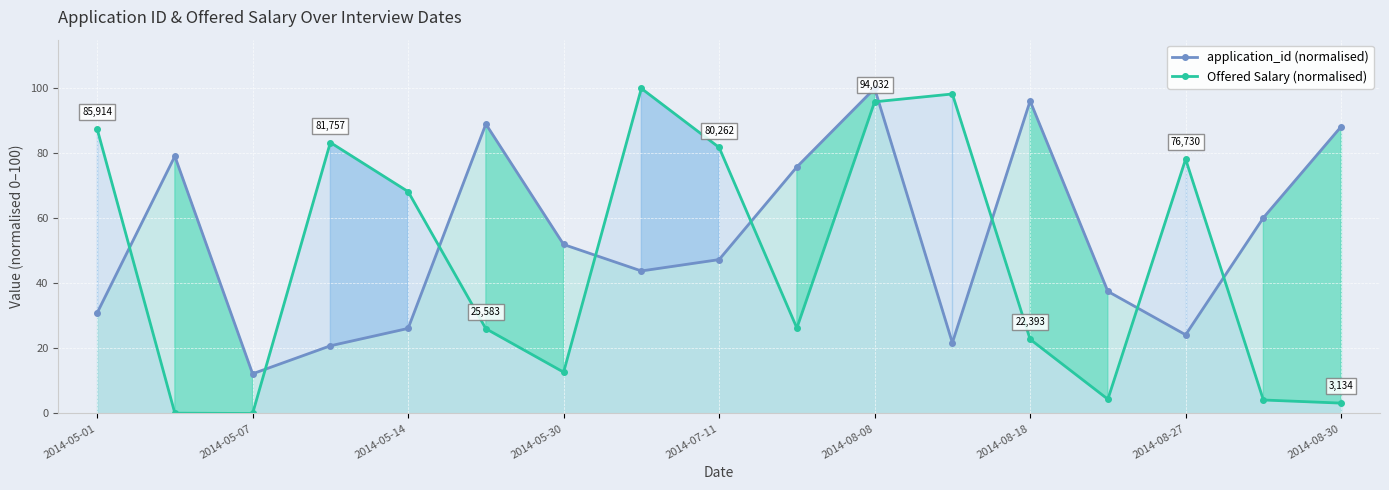

How many categories are shown in the chart?

17